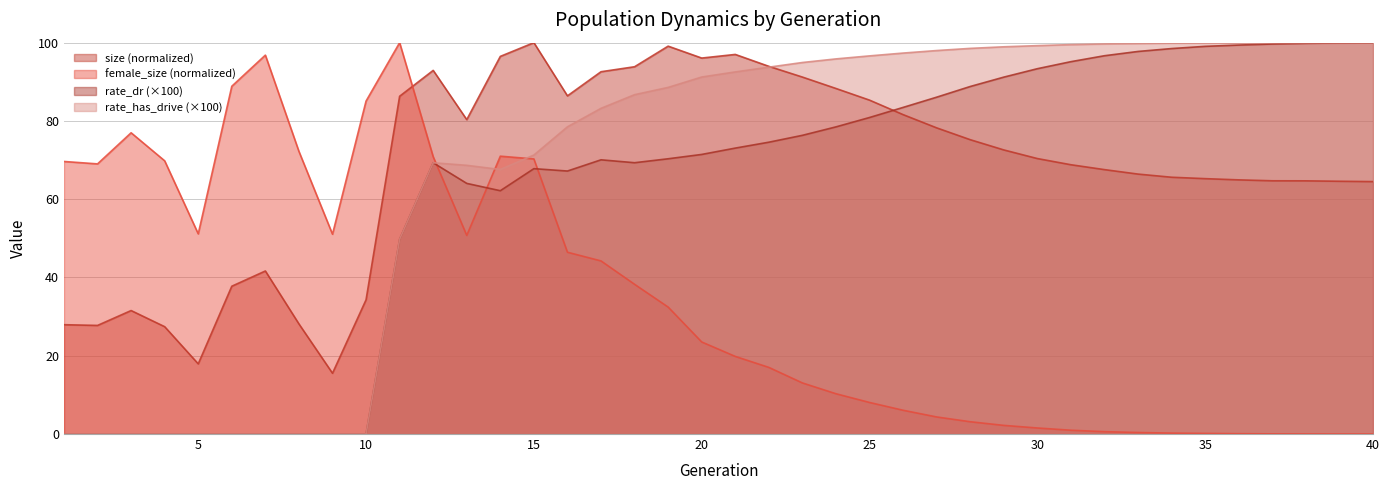

Is the value of rate_has_drive at 16 greater than the value of female_size at 35?

Yes